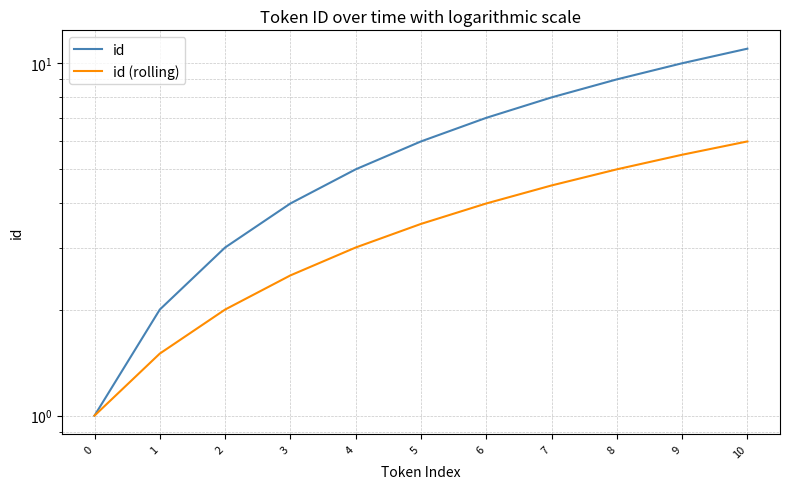

Where is id (rolling) nearest to the value 3?

4